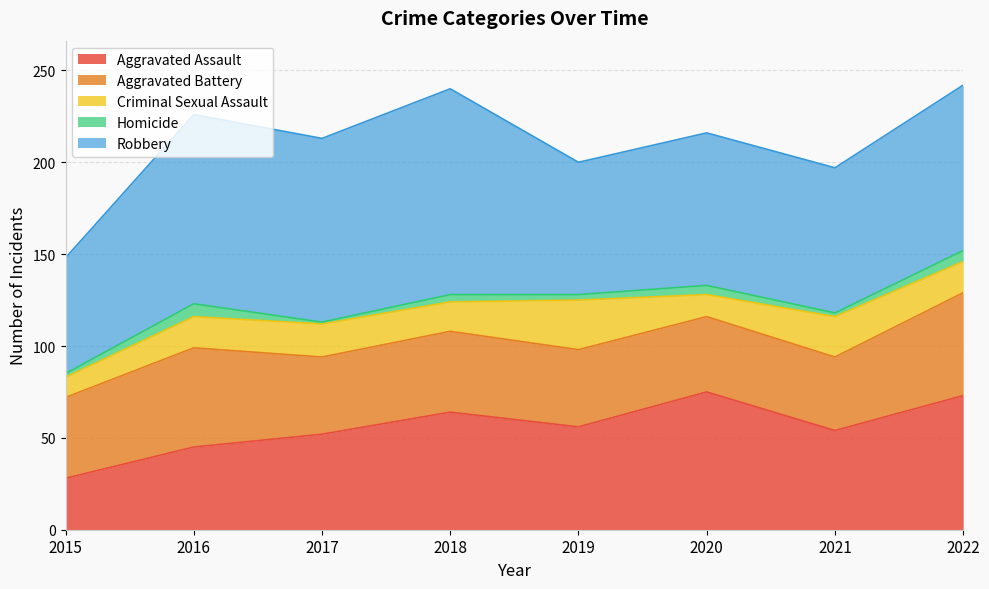

Reading right to left, transcribe all the data shown in this chart.

Aggravated Assault: 73	54	75	56	64	52	45	28
Aggravated Battery: 56	40	41	42	44	42	54	44
Criminal Sexual Assault: 17	22	12	27	16	18	17	11
Homicide: 6	2	5	3	4	1	7	2
Robbery: 90	79	83	72	112	100	103	63